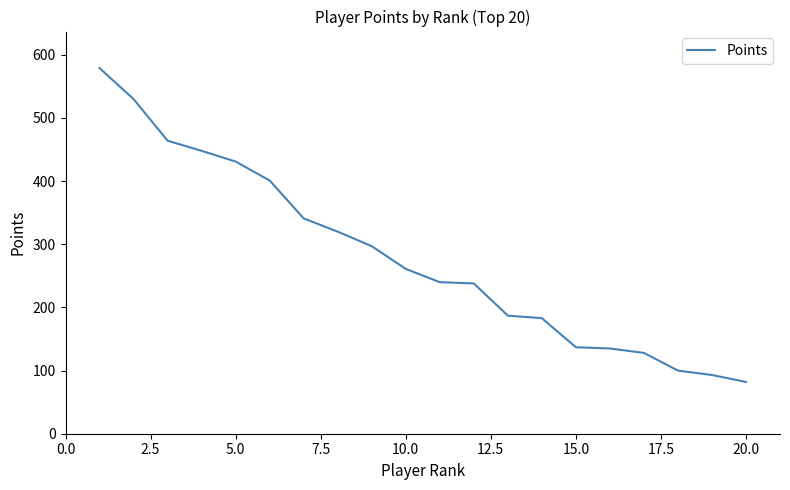

What is the sum of all values?

5595